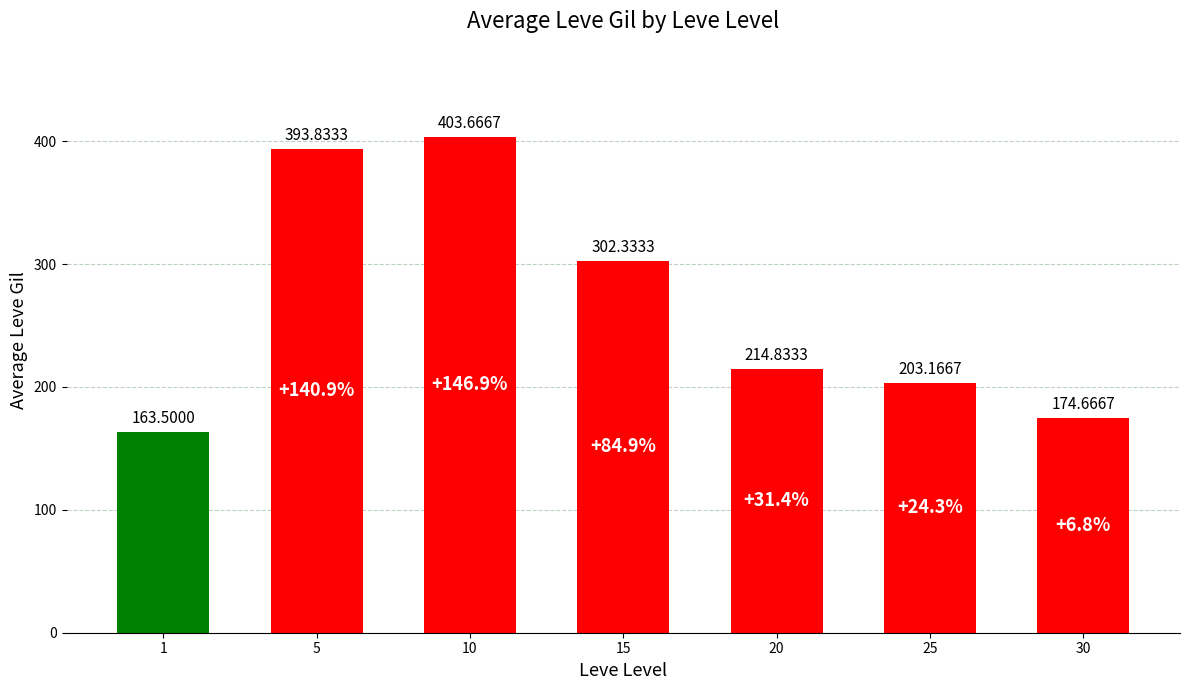

Reading right to left, what are all the values shown in this chart?

174.7	203.2	214.8	302.3	403.7	393.8	163.5